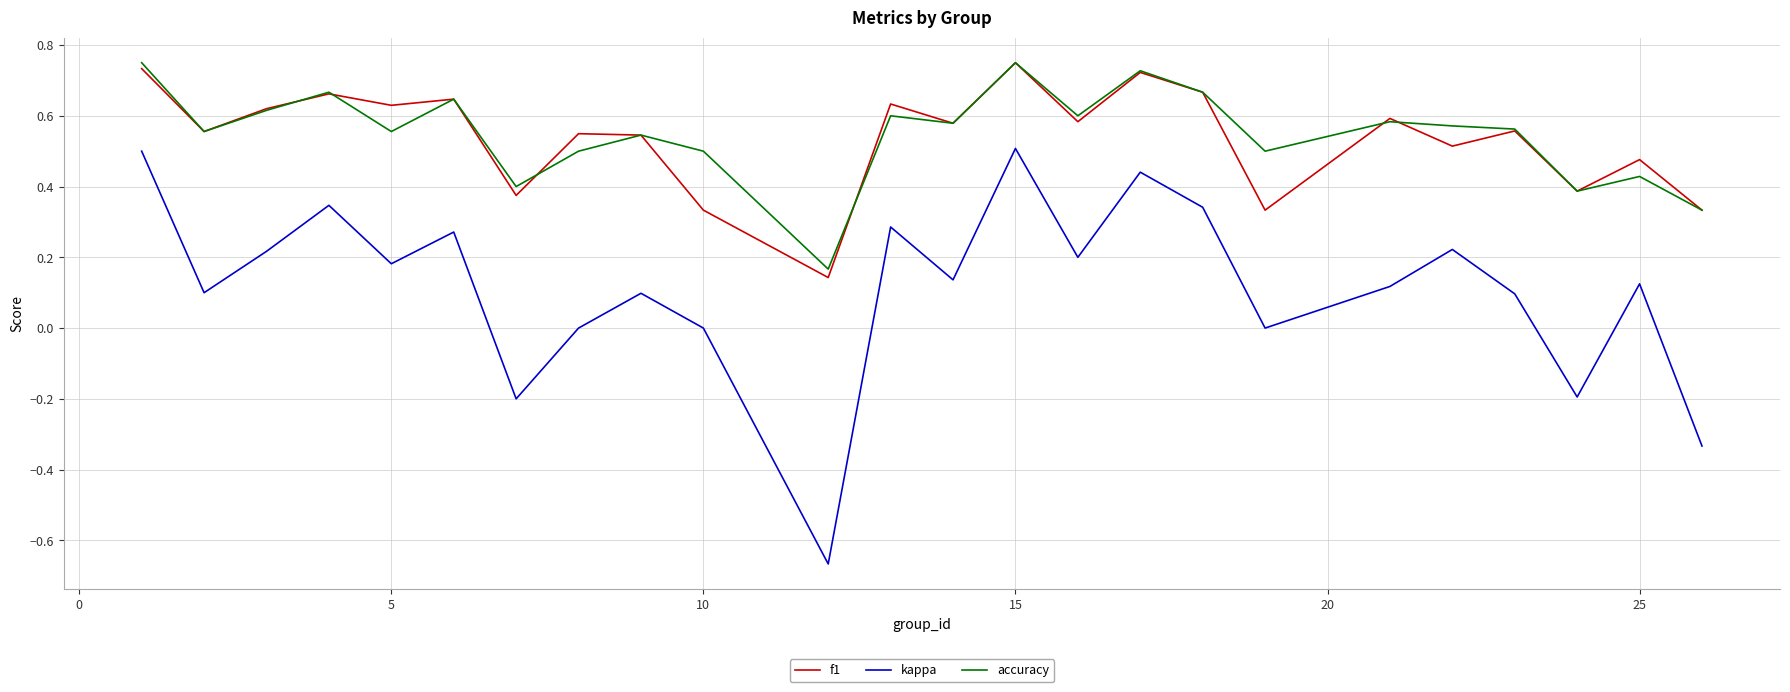

True or false: kappa and f1 intersect in this chart.

False